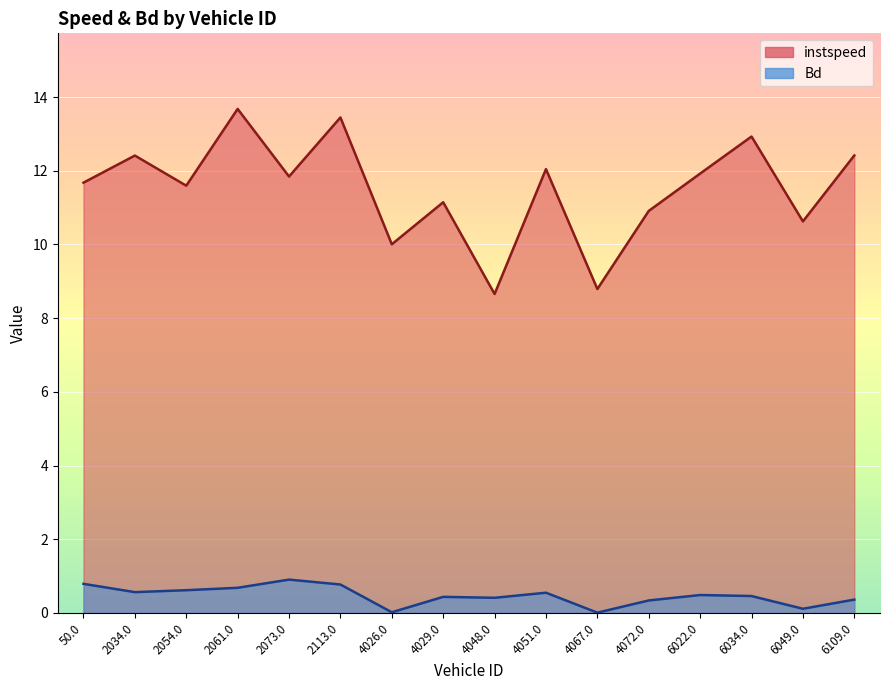

Reading left to right, what are all the values shown in this chart?

instspeed: 50.0=11.7	2034.0=12.4	2054.0=11.6	2061.0=13.7	2073.0=11.8	2113.0=13.4	4026.0=10.0	4029.0=11.1	4048.0=8.7	4051.0=12.0	4067.0=8.8	4072.0=10.9	6022.0=11.9	6034.0=12.9	6049.0=10.6	6109.0=12.4
Bd: 50.0=0.8	2034.0=0.6	2054.0=0.6	2061.0=0.7	2073.0=0.9	2113.0=0.8	4026.0=0.0	4029.0=0.4	4048.0=0.4	4051.0=0.5	4067.0=0.0	4072.0=0.3	6022.0=0.5	6034.0=0.5	6049.0=0.1	6109.0=0.4